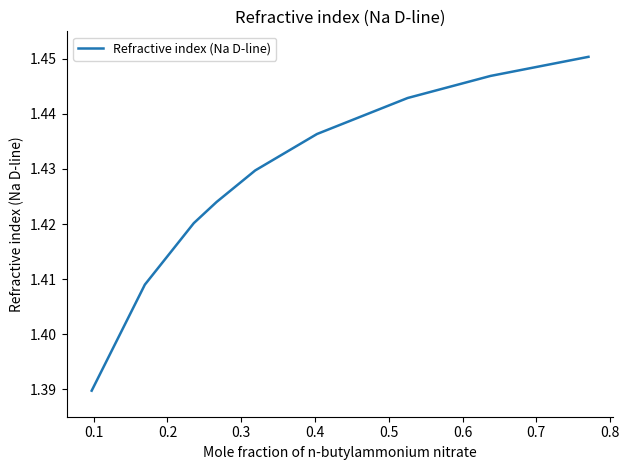

What is the value of the 9th point from the left?

1.5